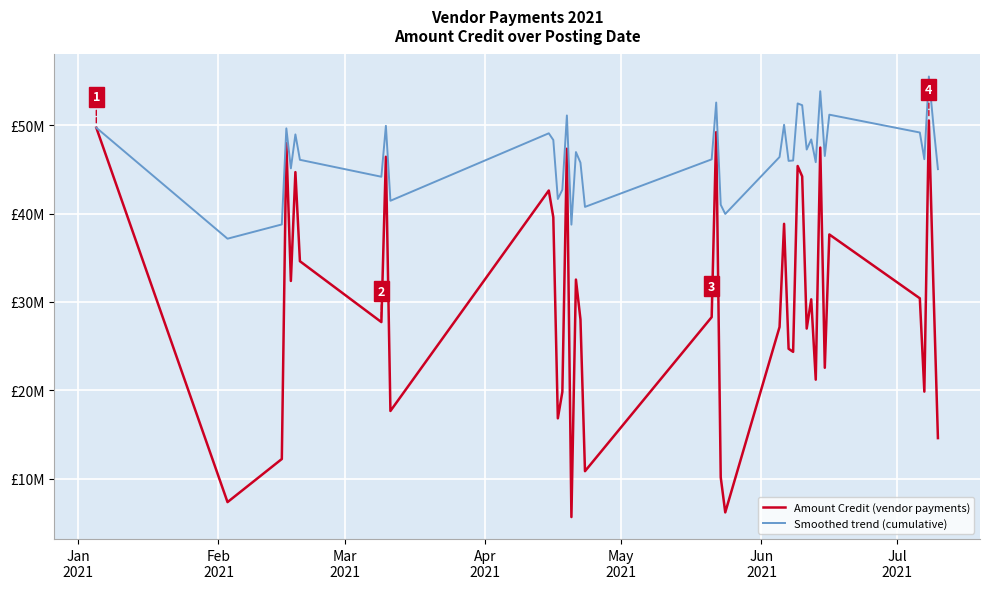

Is this an area chart (filled region under the line)?

No